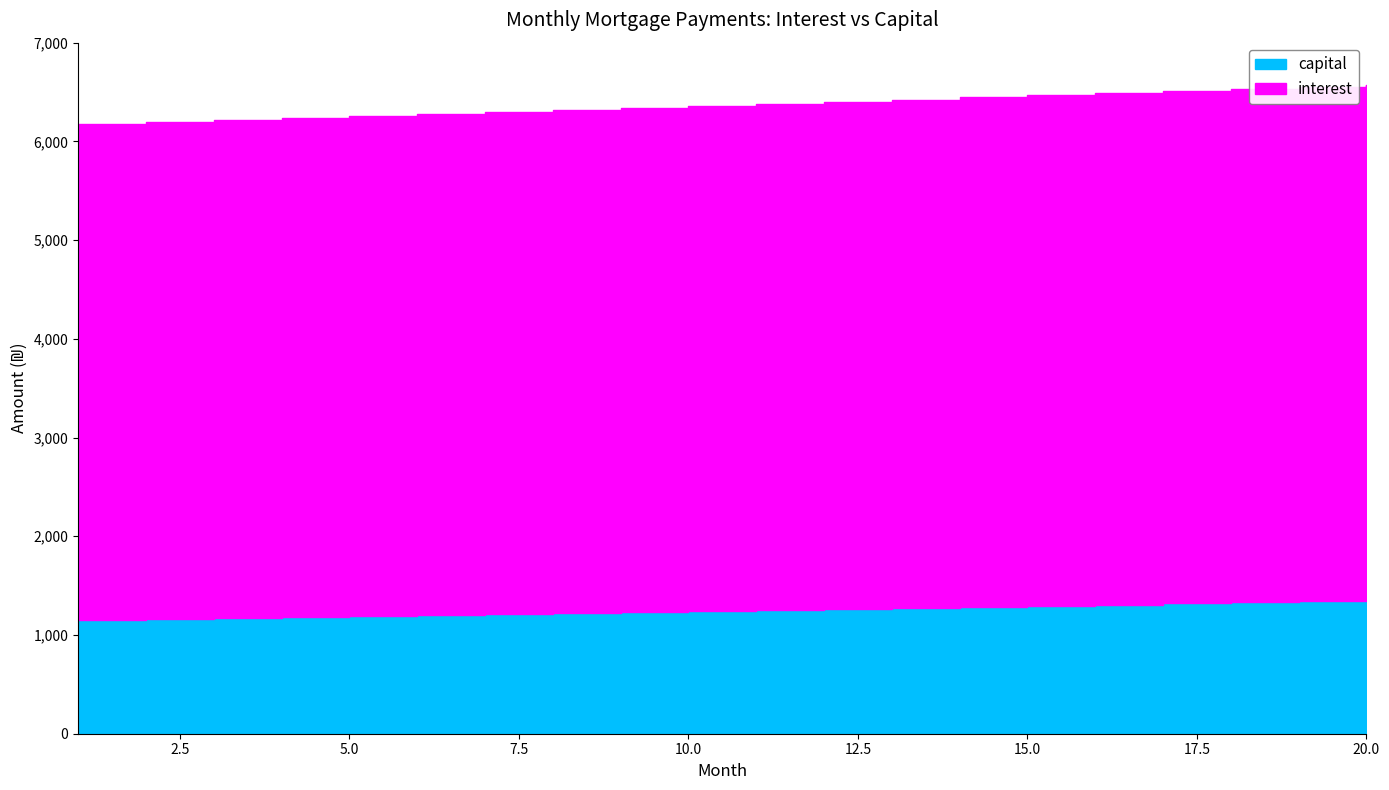

What is the spread (max minus min) of values at 5?

3866.2